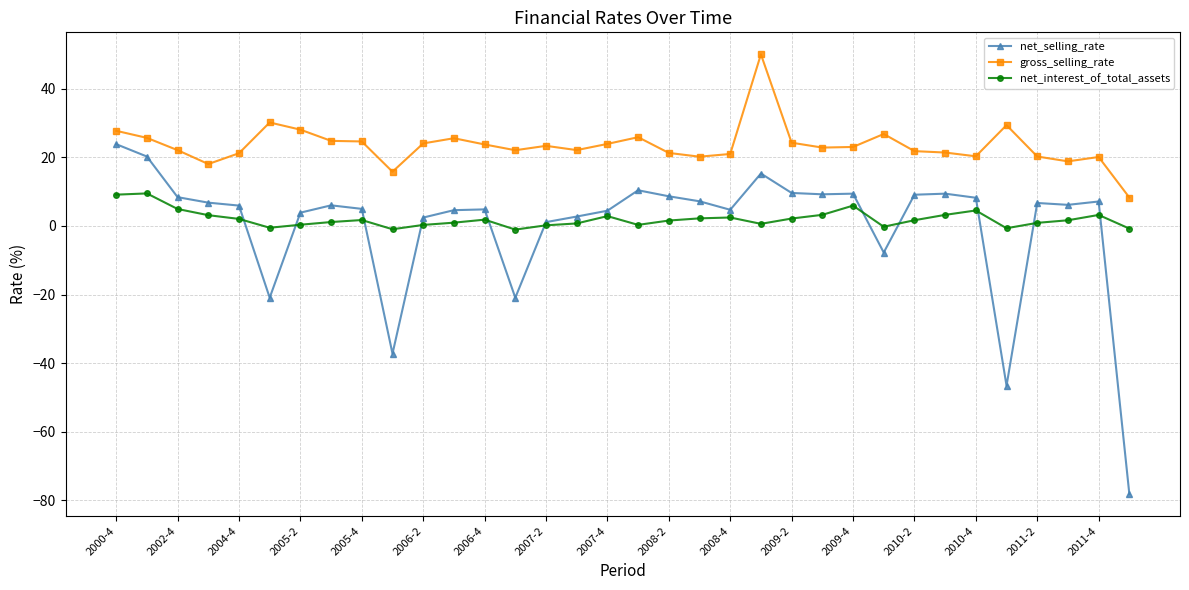

What is the value of the gross_selling_rate point at the 9th from the left?

24.7